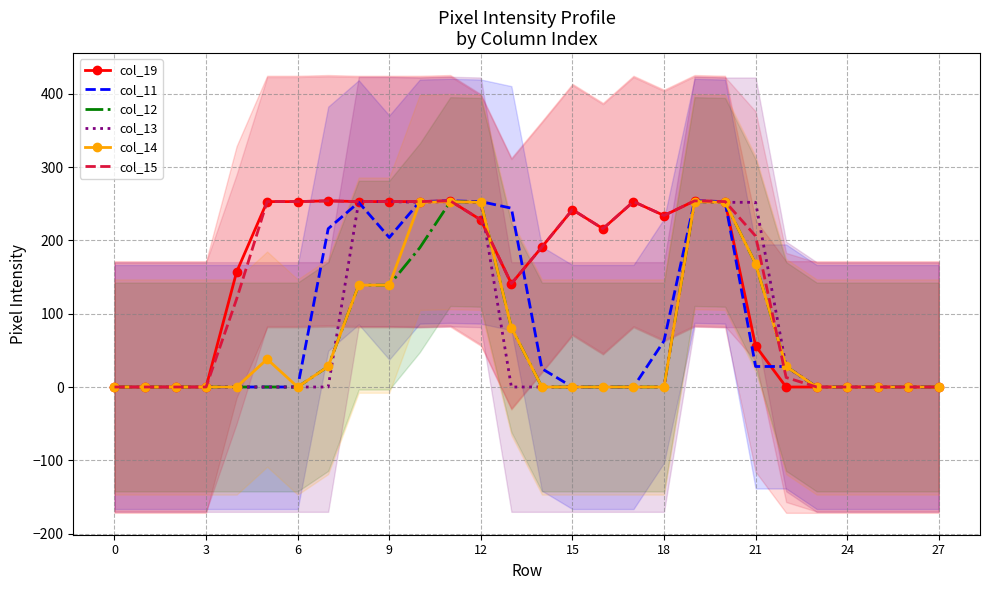

At which category does col_13 reach its first local peak?

11